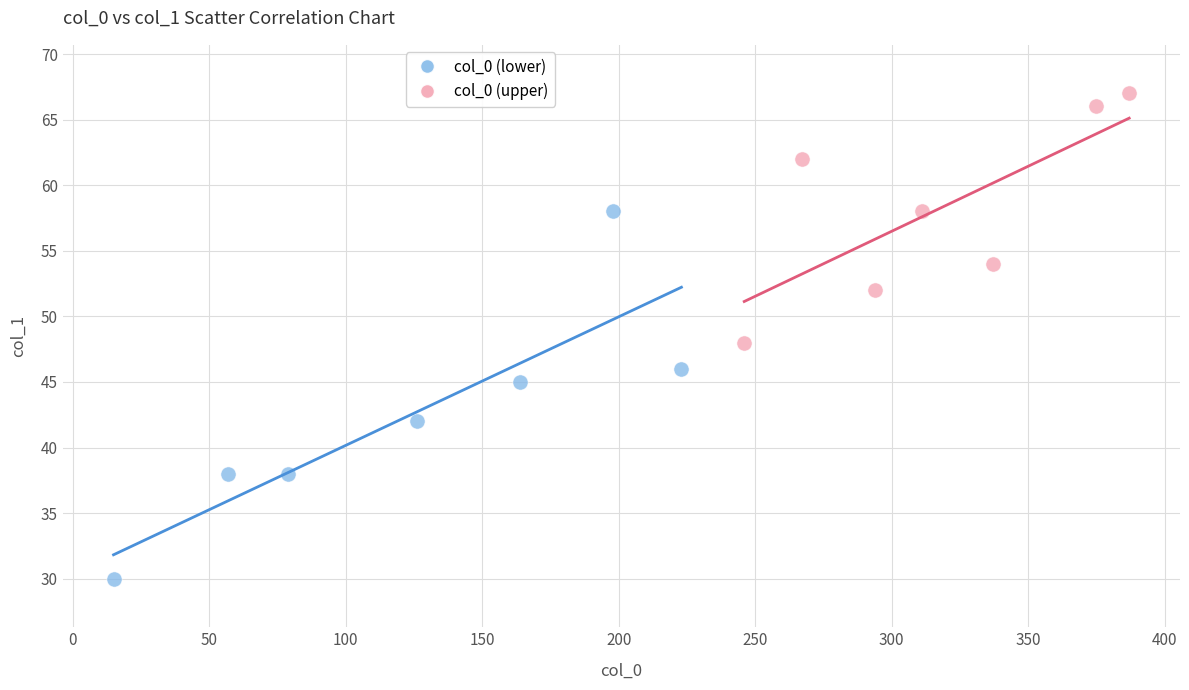

What are all the series names shown in the legend?

col_0 (lower), col_0 (upper)